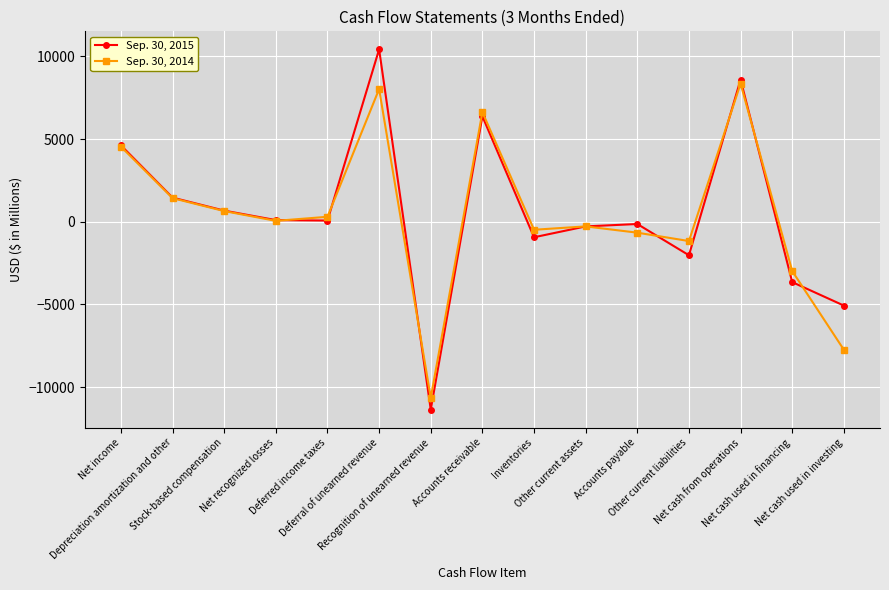

In Sep. 30, 2014, how many points are higher than both neighbors (excluding endpoints)?

4